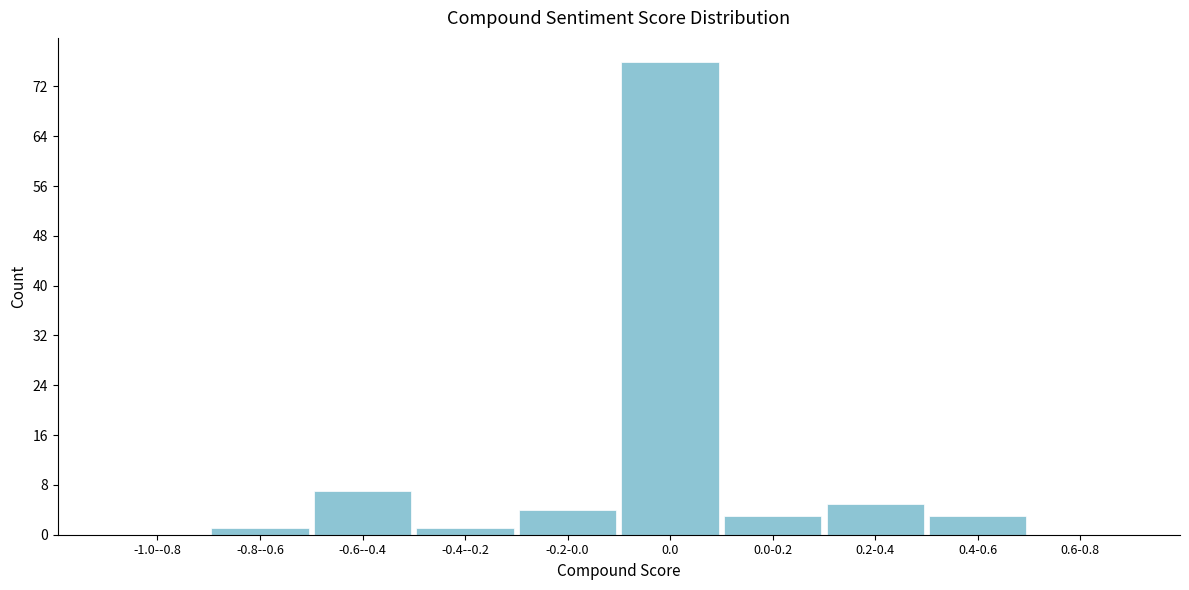

Reading right to left, transcribe all the data shown in this chart.

0.6-0.8=0	0.4-0.6=3	0.2-0.4=5	0.0-0.2=3	0.0=76	-0.2-0.0=4	-0.4--0.2=1	-0.6--0.4=7	-0.8--0.6=1	-1.0--0.8=0